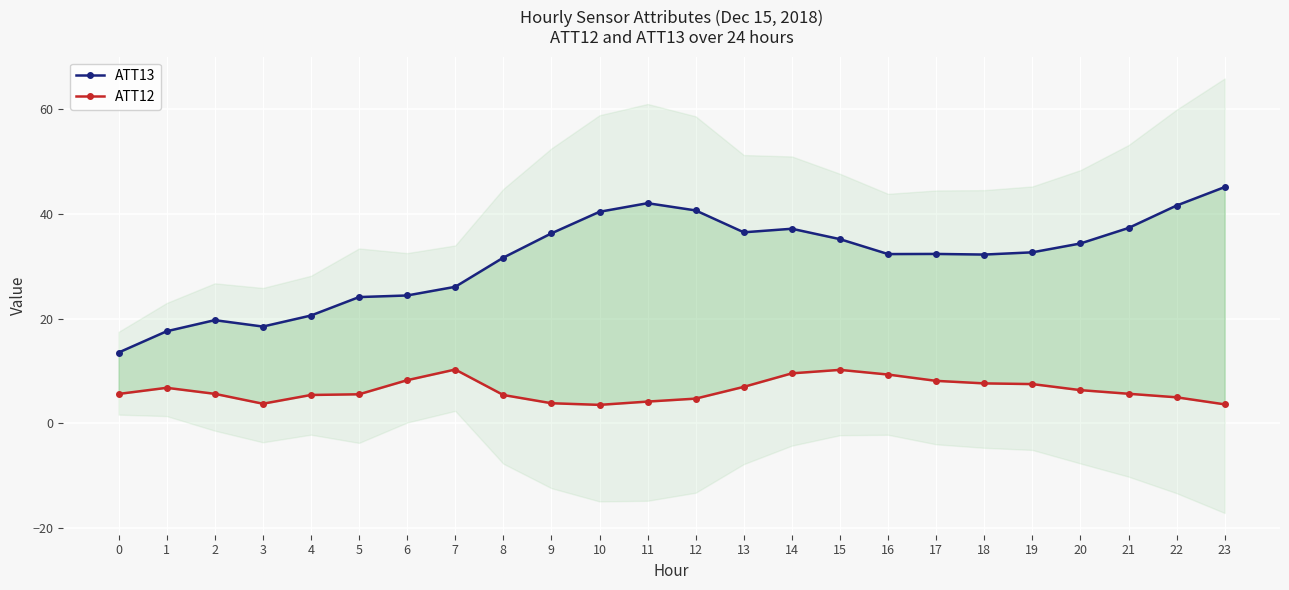

In ATT13, how many points are lower than both neighbors (excluding endpoints)?

4